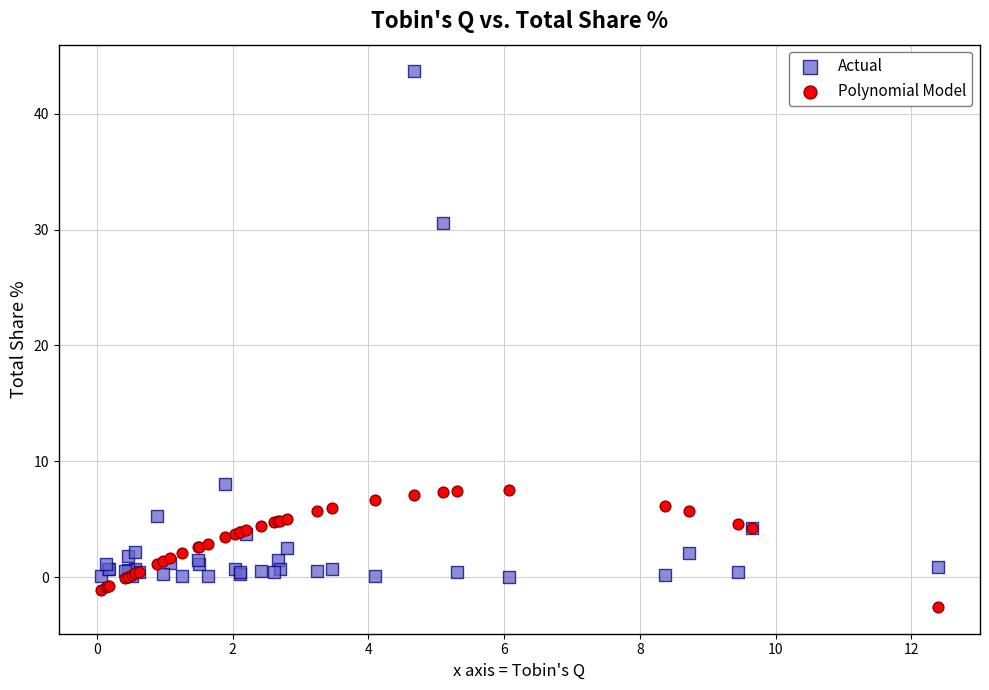

Which series reaches the minimum Y coordinate?

Polynomial Model